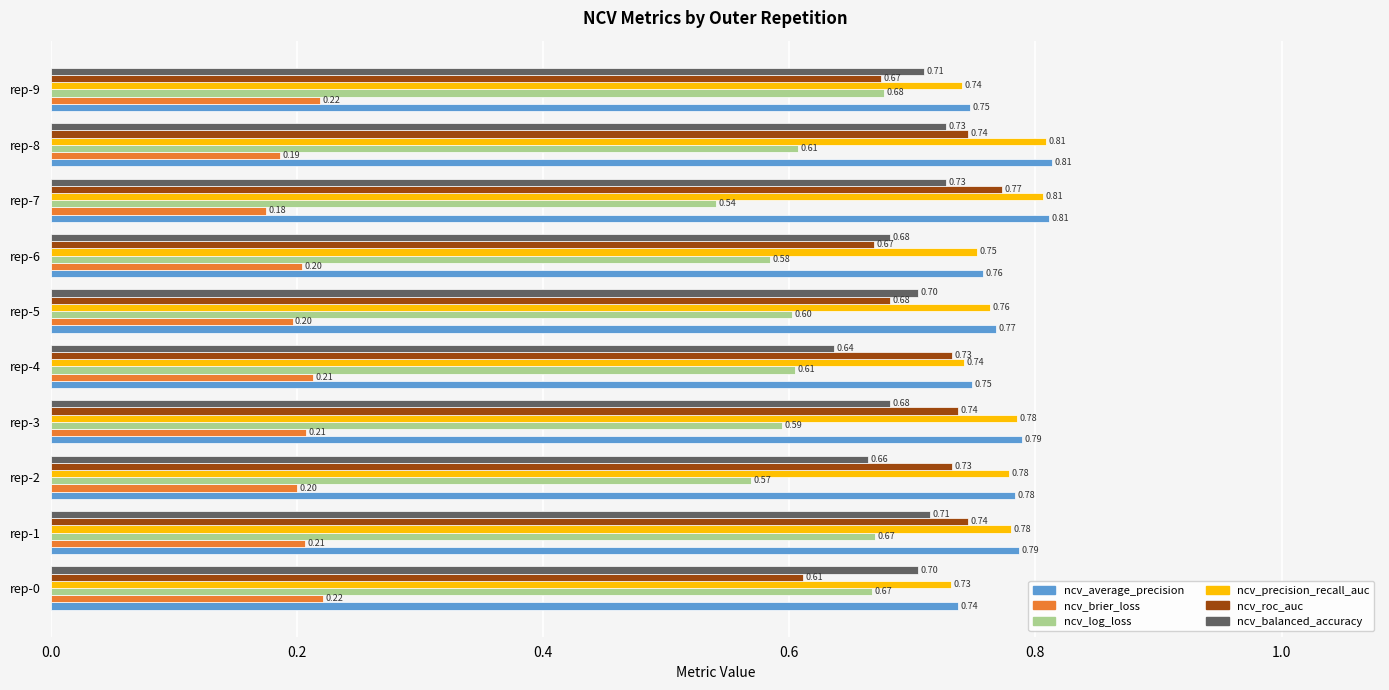

How many ncv_average_precision values are between 0 and 1?

10